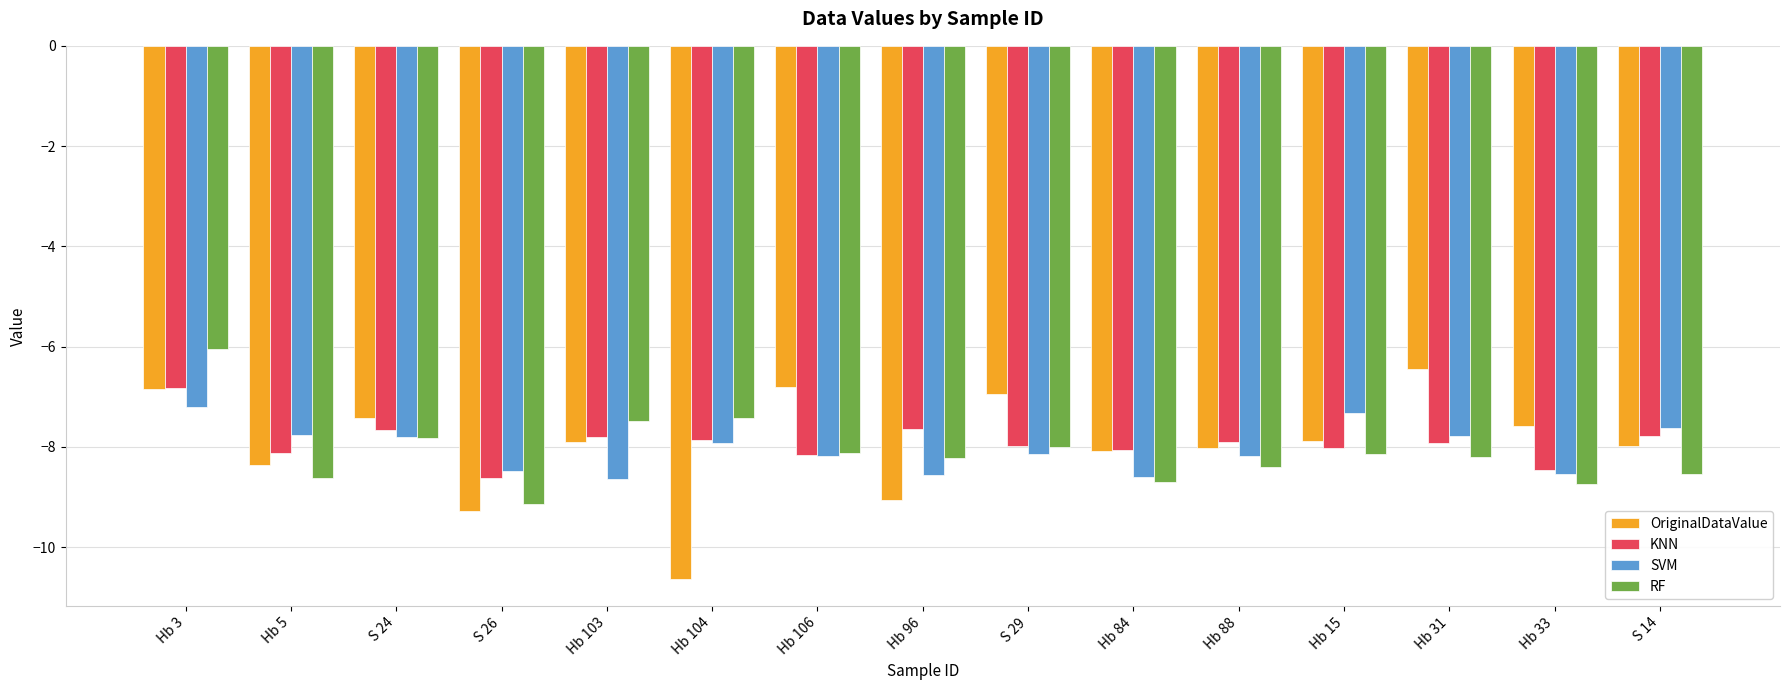

What is the label of the 9th bar from the left?

S 29